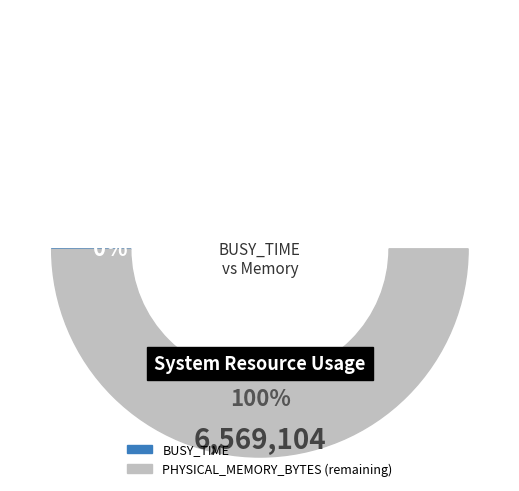

Do PHYSICAL_MEMORY_BYTES and BUSY_TIME together represent more than half of the pie?

Yes